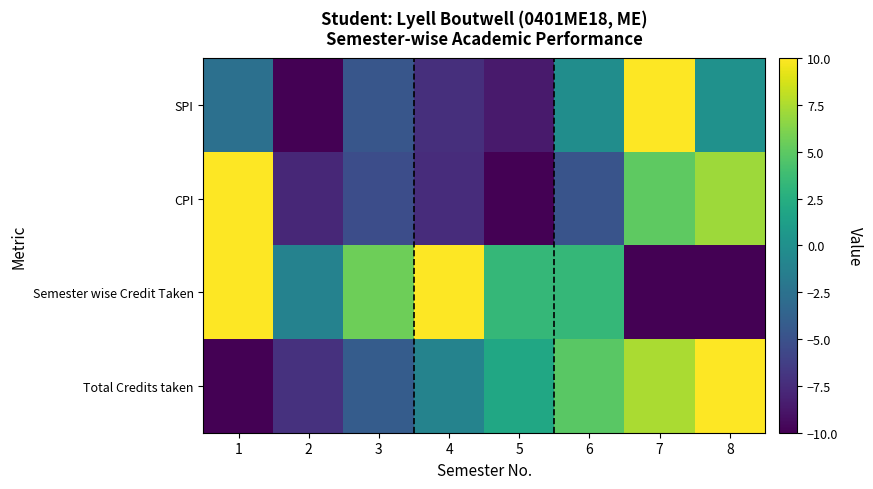

Which label corresponds to the smallest value in the chart?

2